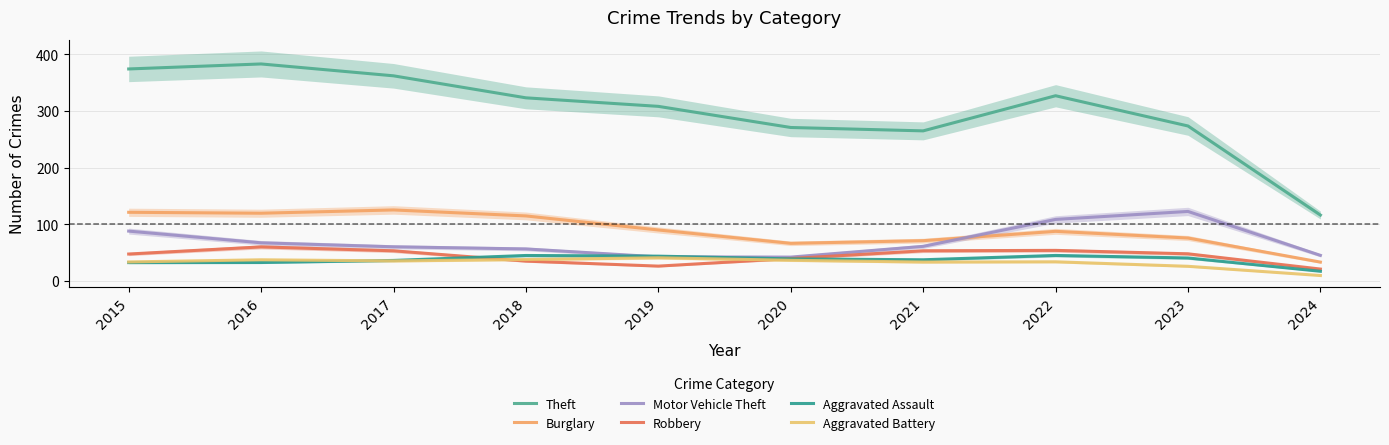

True or false: Aggravated Assault and Robbery intersect in this chart.

True